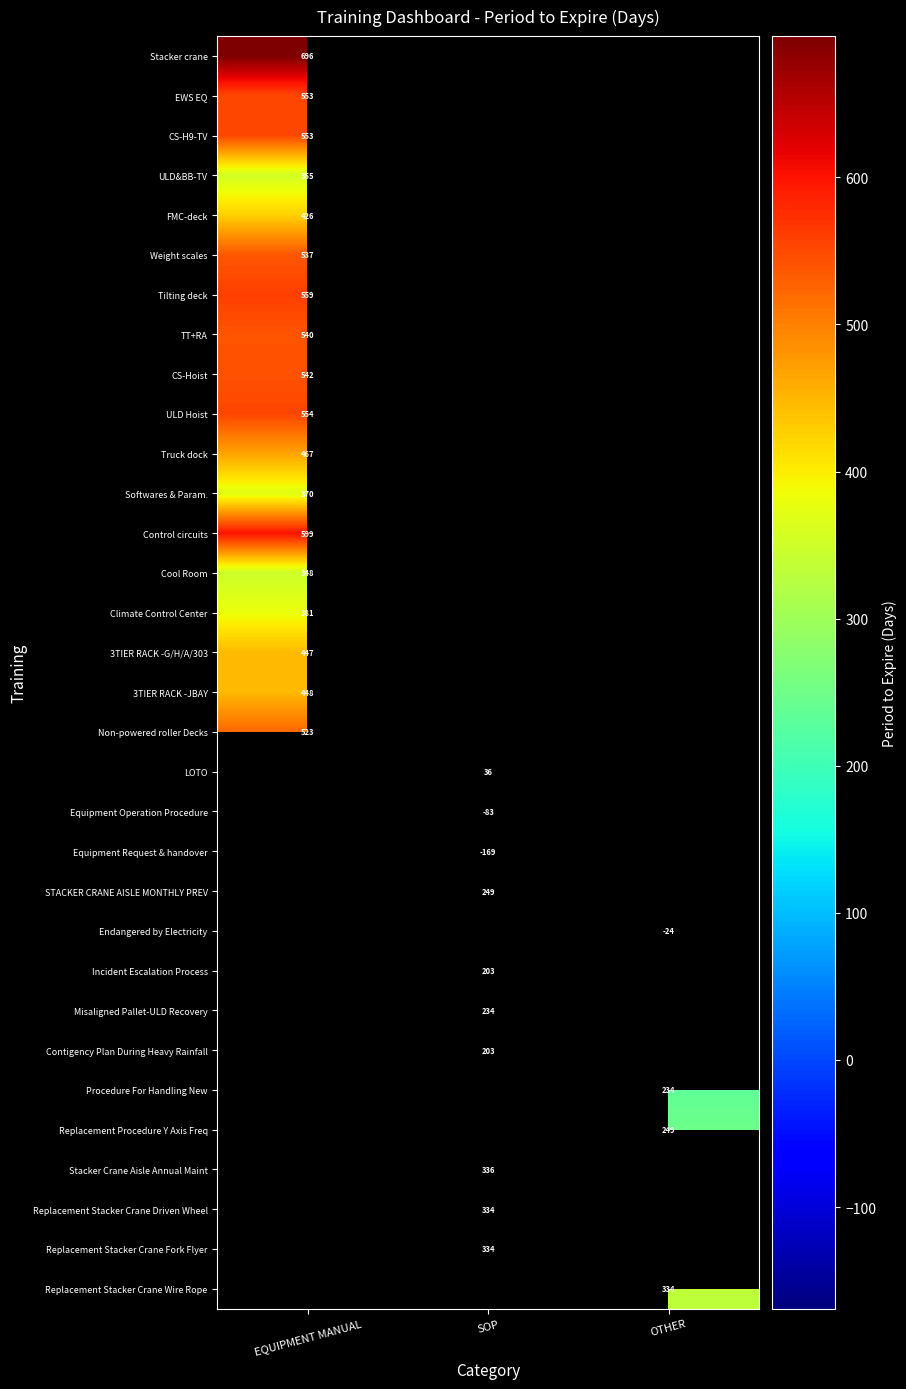

The Procedure For Handling New series shows 147.5 at OTHER. True or false?

False